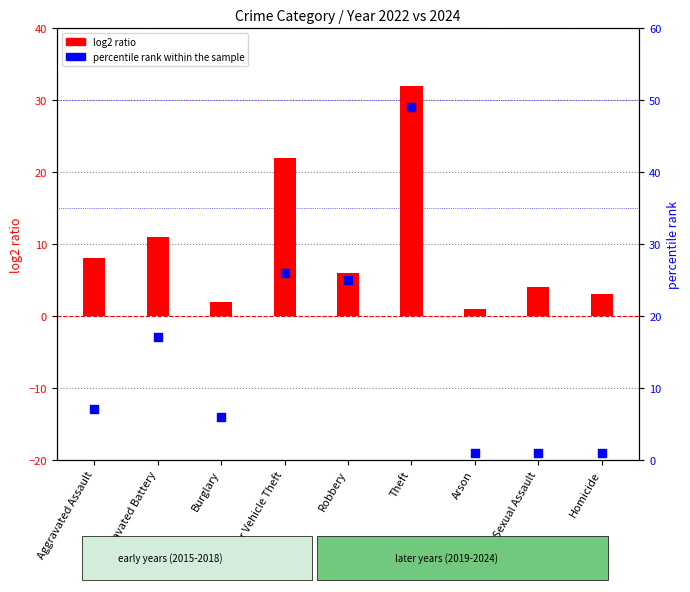

Is the value of log2 ratio at Homicide greater than the value of percentile rank within the sample at Burglary?

No